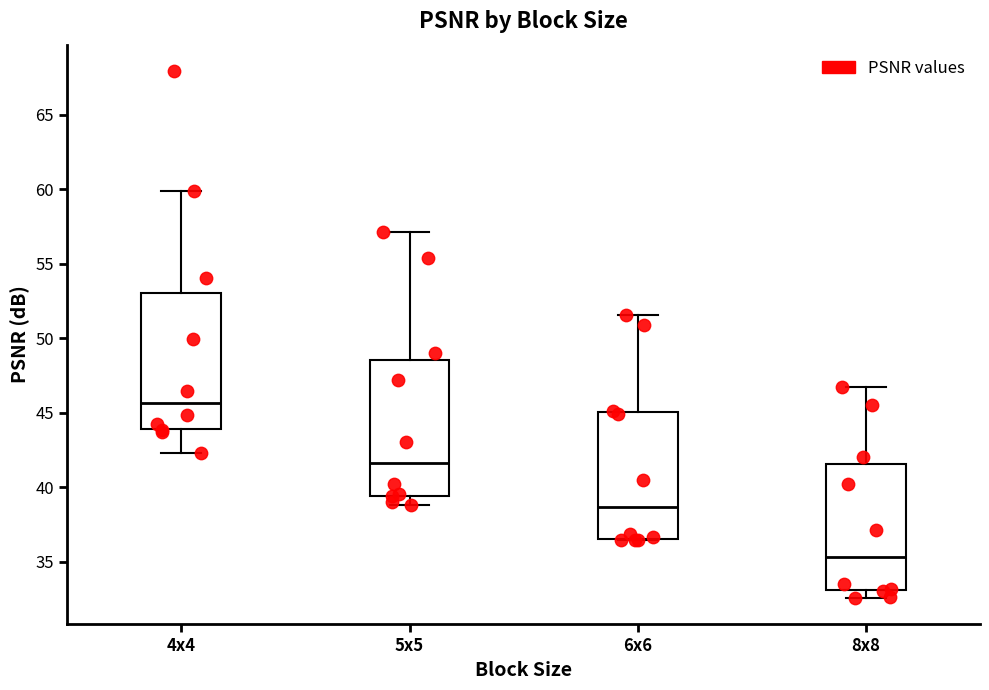

Which box has the lowest median line?

8x8